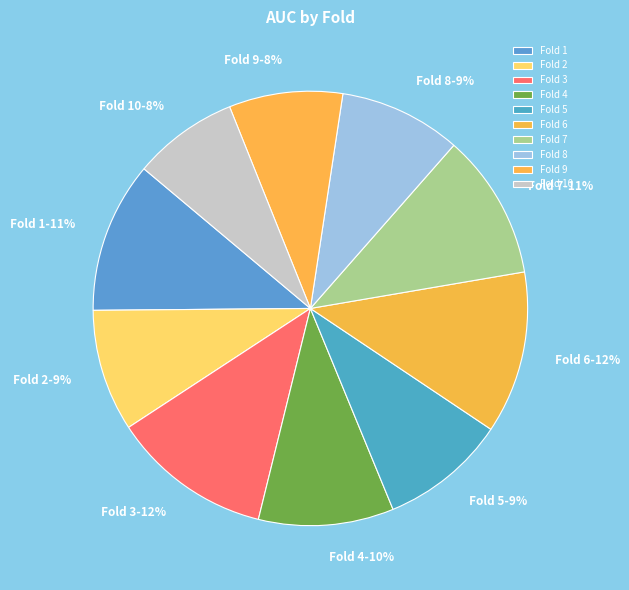

To the nearest percent, what percentage of the pie is Fold 2?

9%